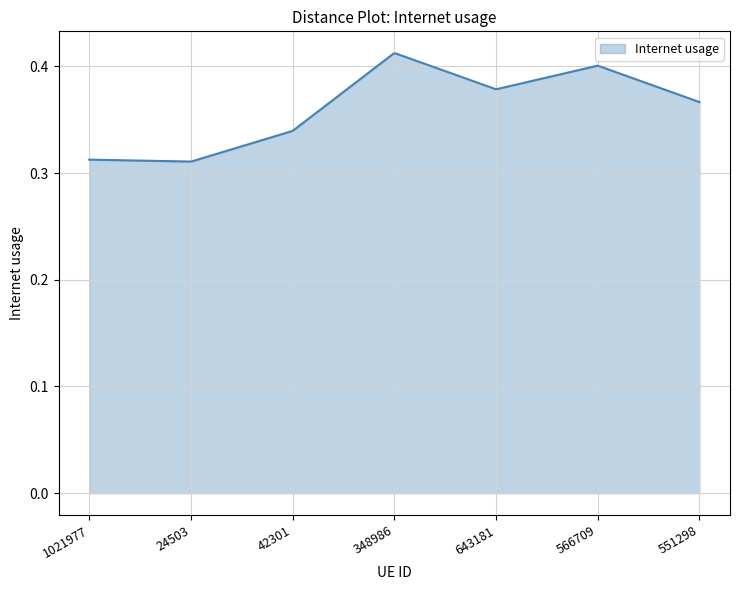

Does the chart display data point markers on the line(s)?

No